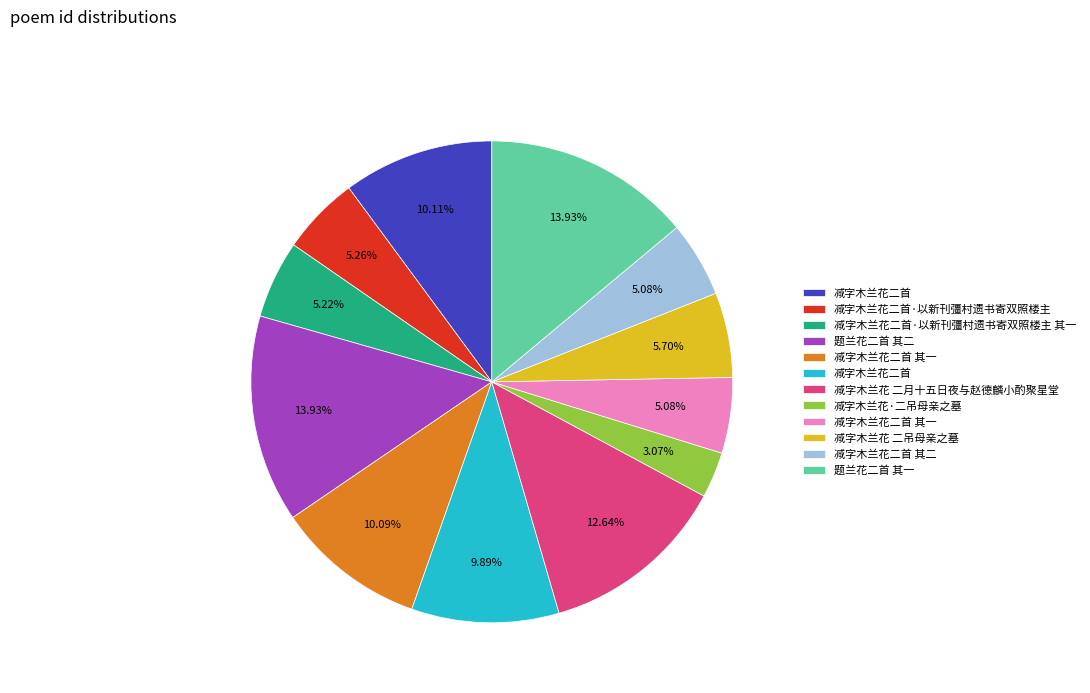

Is there a majority slice in this chart?

No